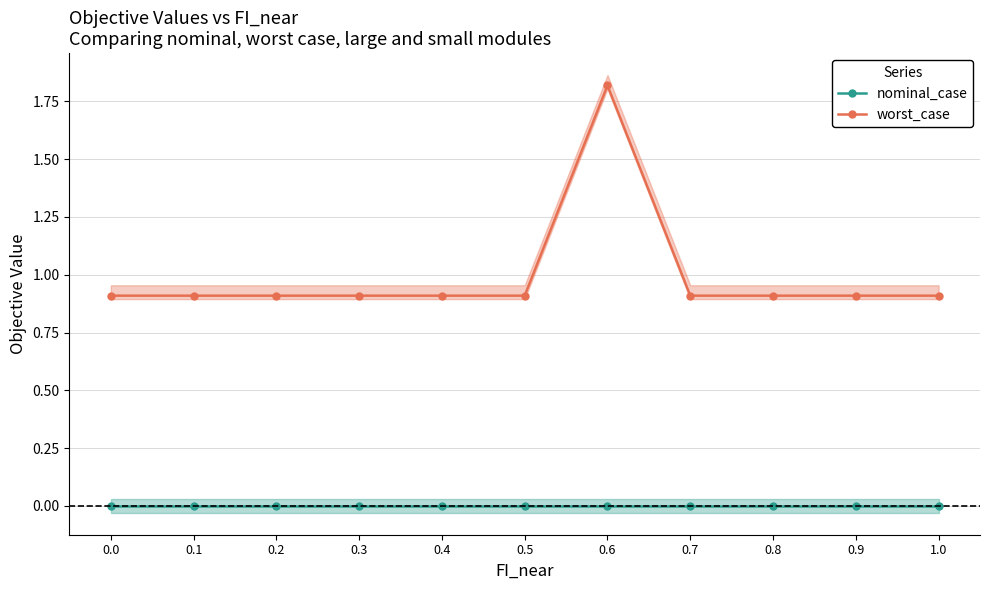

Reading right to left, transcribe all the data shown in this chart.

nominal_case: 1.0=0.0	0.9=0.0	0.8=0.0	0.7=0.0	0.6=-0.0	0.5=0.0	0.4=0.0	0.3=0.0	0.2=0.0	0.1=0.0	0.0=0.0
worst_case: 1.0=0.9	0.9=0.9	0.8=0.9	0.7=0.9	0.6=1.8	0.5=0.9	0.4=0.9	0.3=0.9	0.2=0.9	0.1=0.9	0.0=0.9